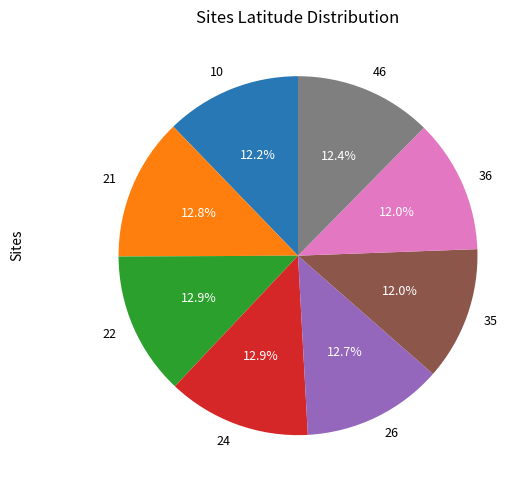

What percentage do 24 and 26 together represent?

25.6%